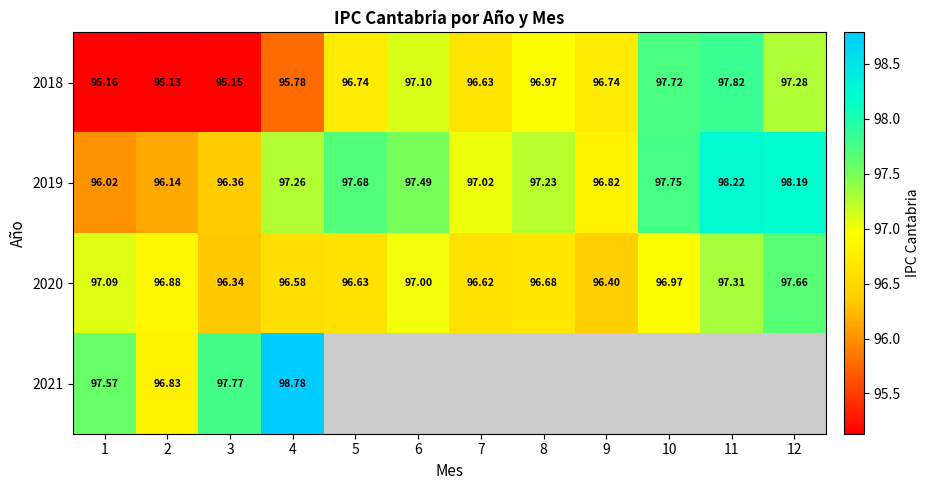

Which label corresponds to the smallest value in the chart?

2